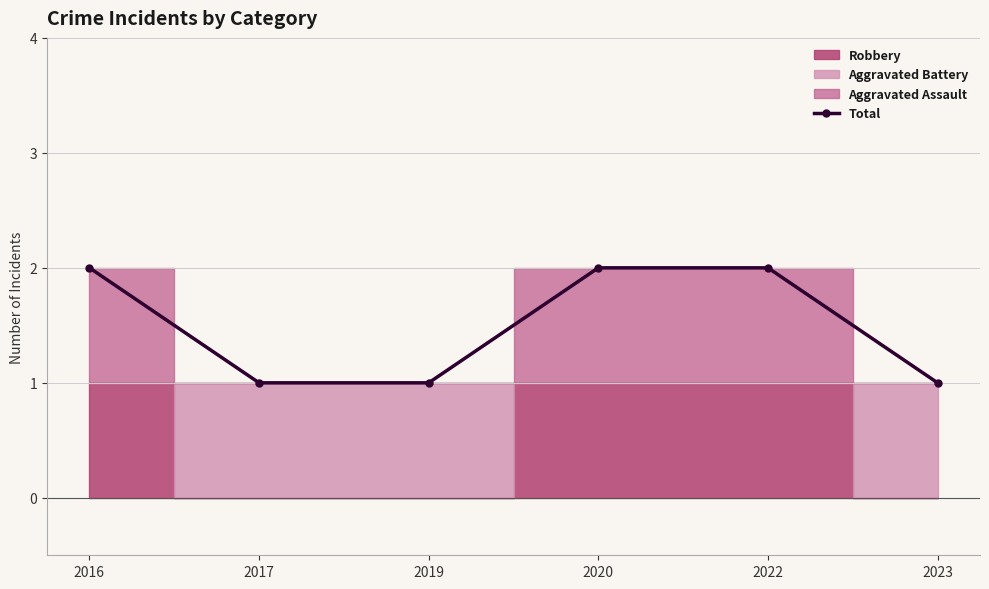

What is the ratio of the value at 2020 to the value at 2019?

2.0